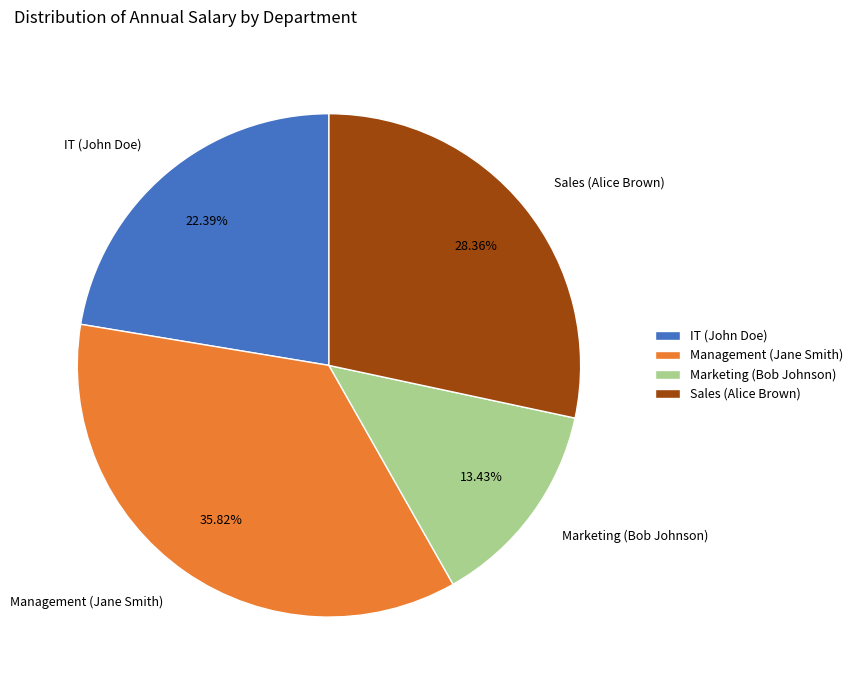

What is the total percentage of Marketing (Bob Johnson) and Sales (Alice Brown)?

41.8%